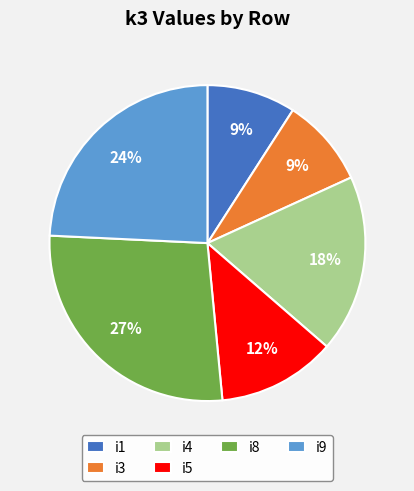

How many segments does this pie chart have?

6